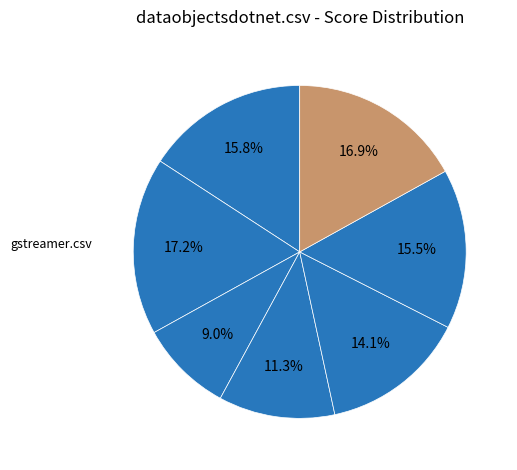

What is the smallest slice in the pie chart?

ifmo-game-1.csv